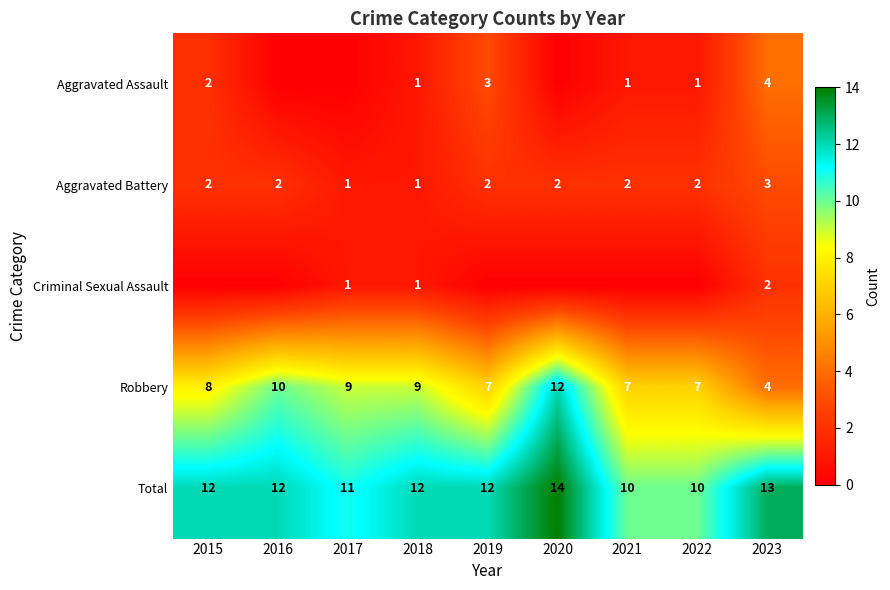

Is the value of Aggravated Battery at 2023 greater than the value of Robbery at 2021?

No